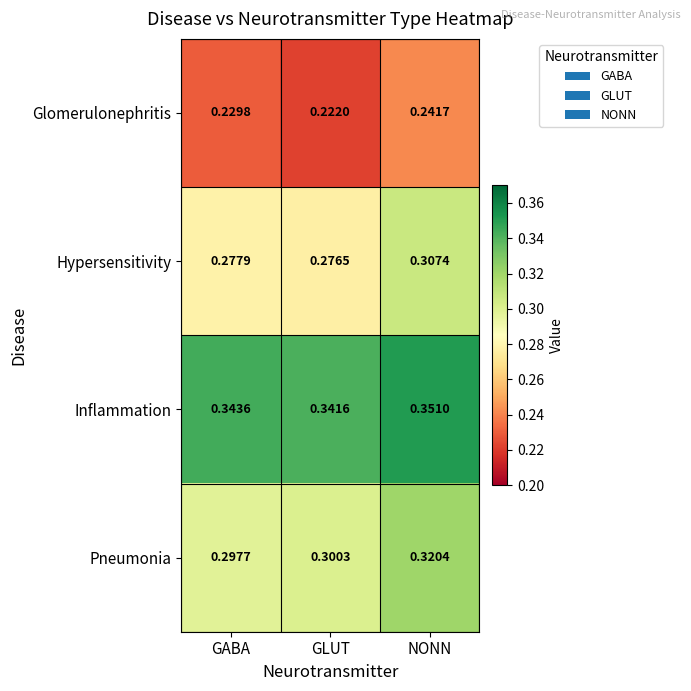

Which label corresponds to the smallest value in the chart?

GLUT